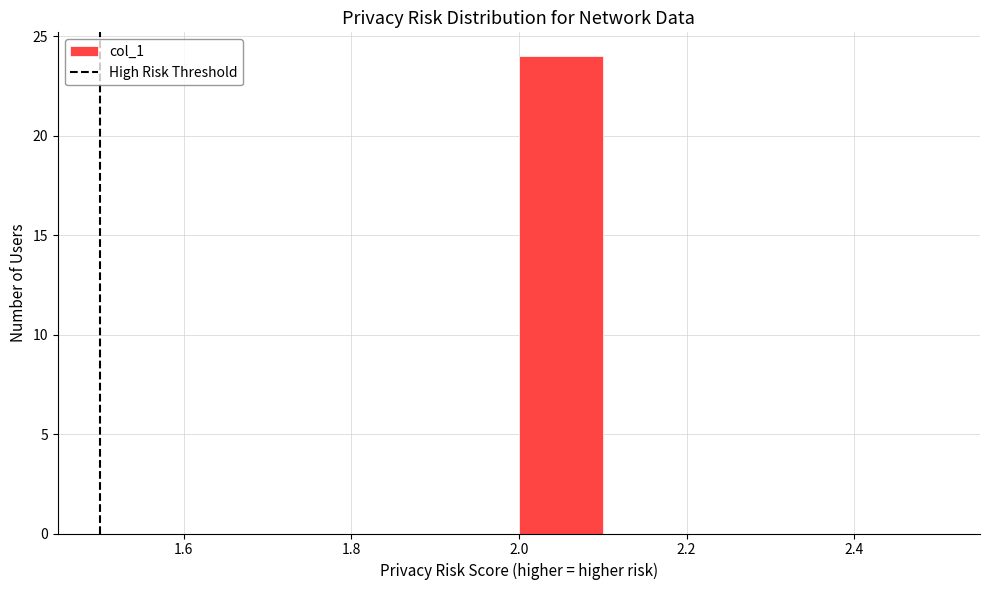

What is the height of the bar covering 2.0 to 2.1 on the x-axis? The values are not printed on the chart, so give them approximately, as read against the axis.

24